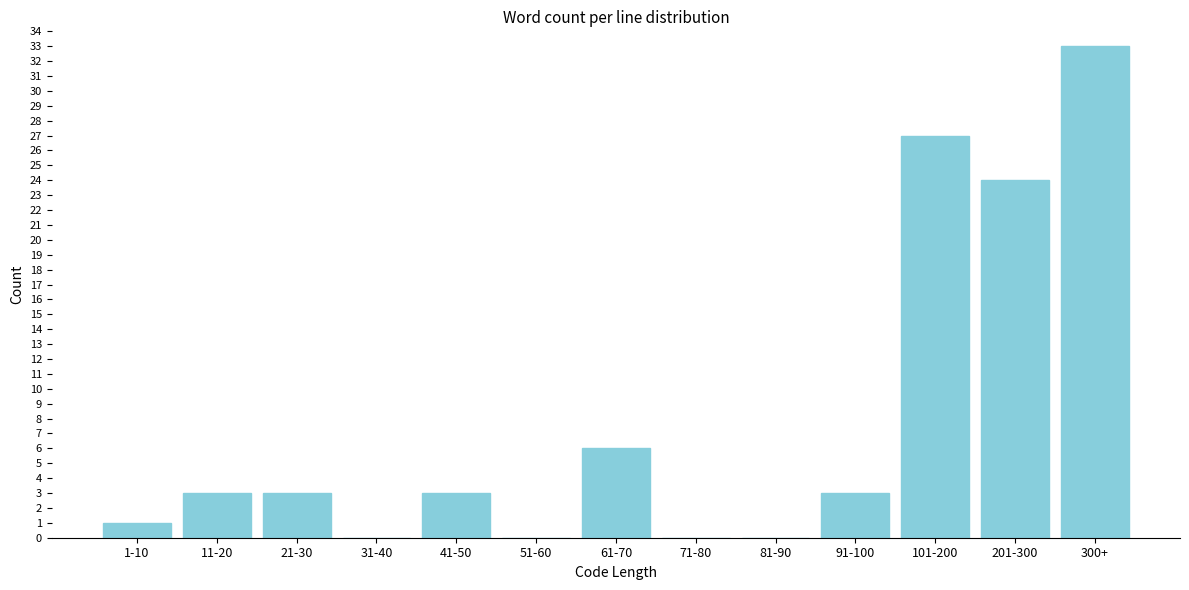

Reading left to right, extract all data points from this chart.

1-10=1	11-20=3	21-30=3	31-40=0	41-50=3	51-60=0	61-70=6	71-80=0	81-90=0	91-100=3	101-200=27	201-300=24	300+=33